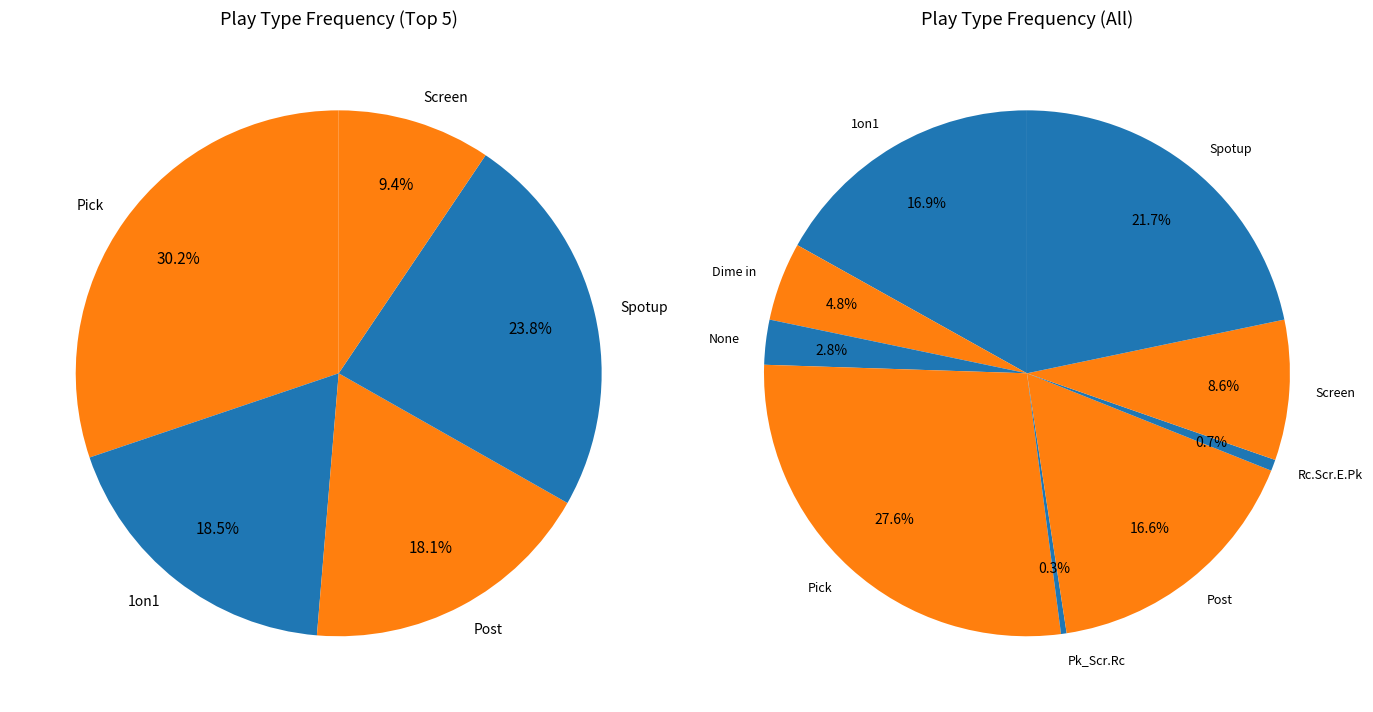

Between Pk_Scr.Rc and Screen, which is larger?

Screen